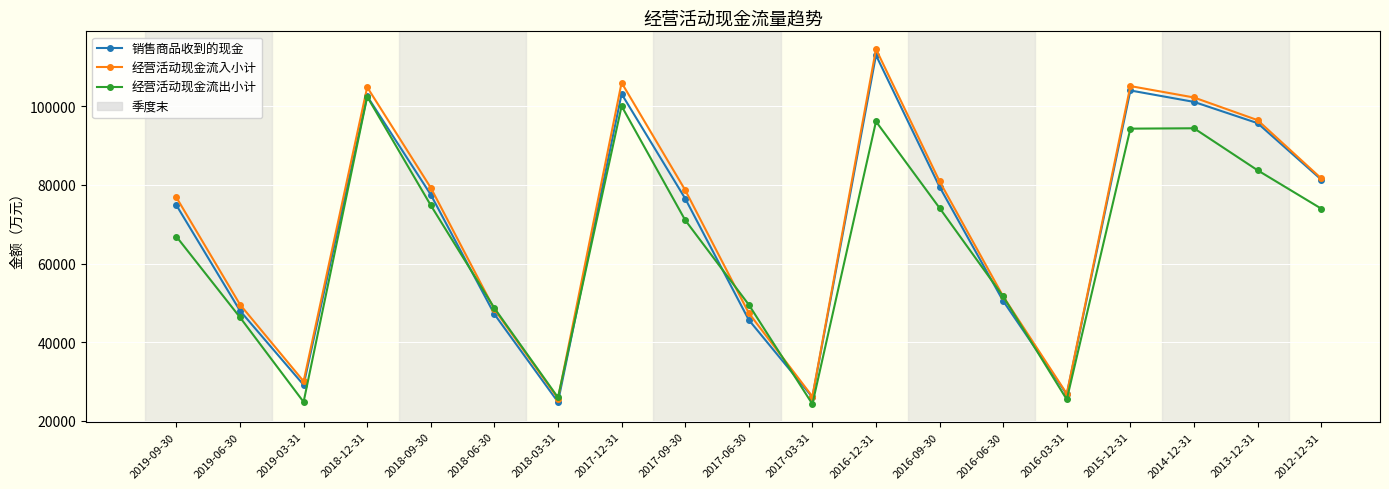

Rank the series at 2019-09-30 from highest to lowest value.

经营活动现金流入小计, 销售商品收到的现金, 经营活动现金流出小计